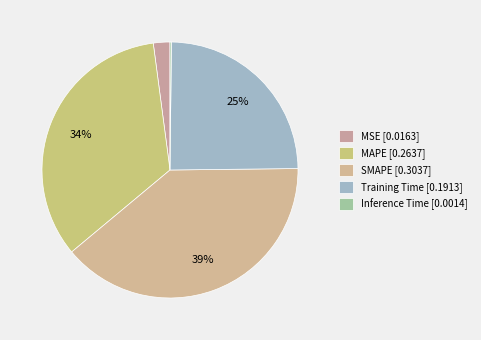

Count the number of slices in the pie.

5